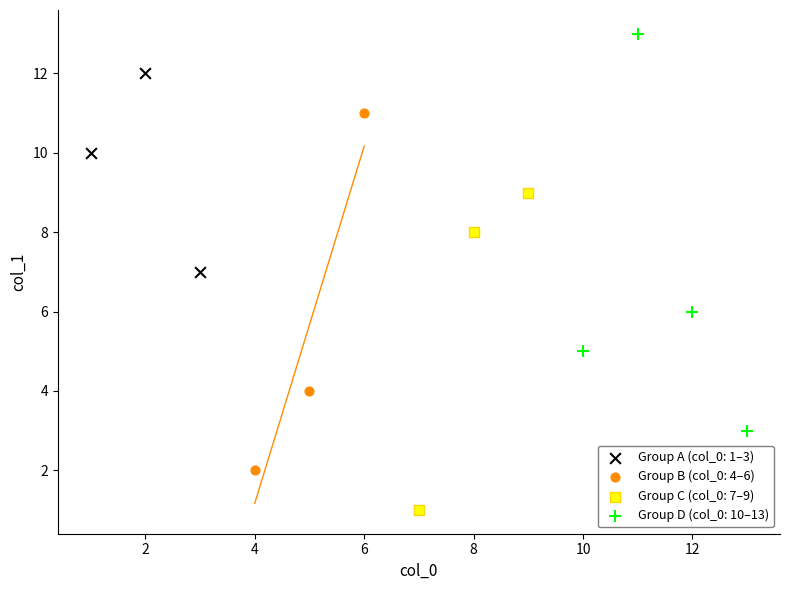

What are all the series names shown in the legend?

Group A (col_0: 1–3), Group B (col_0: 4–6), Group C (col_0: 7–9), Group D (col_0: 10–13)